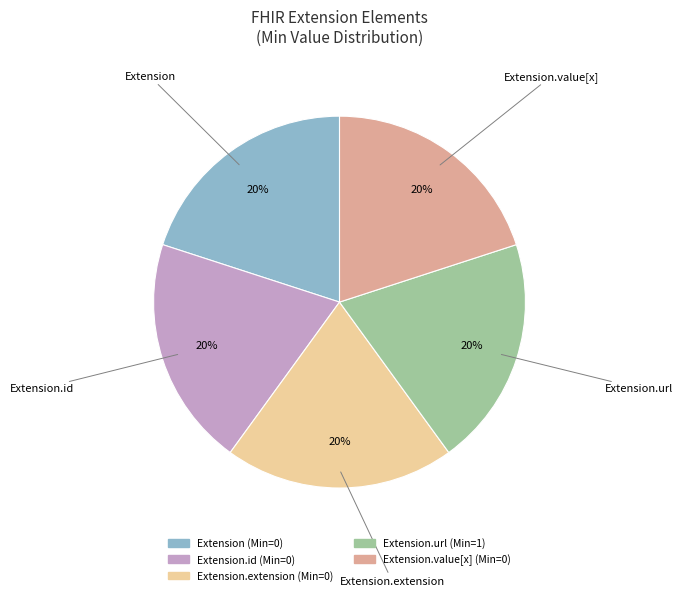

How many segments does this pie chart have?

5